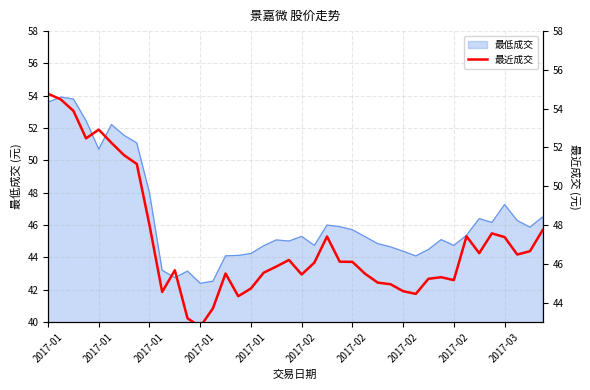

Where is the first local minimum?

2017-01